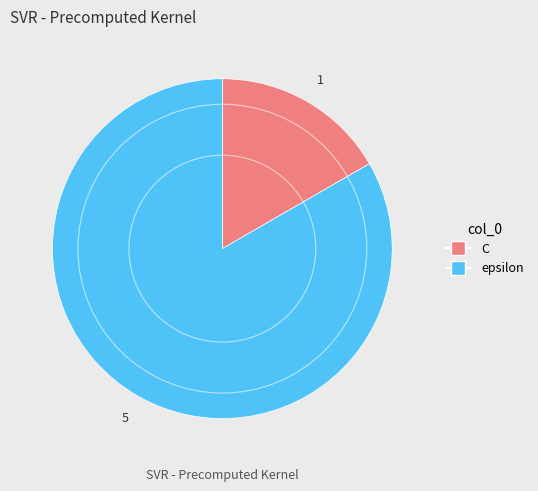

Is epsilon the majority of the pie?

Yes